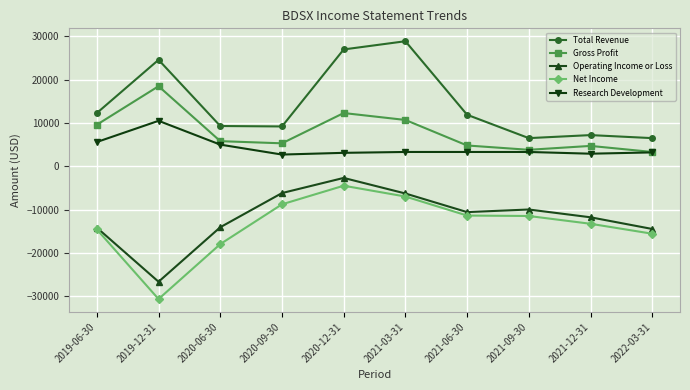

What is the difference between the maximum and minimum values in the Net Income series?

26200